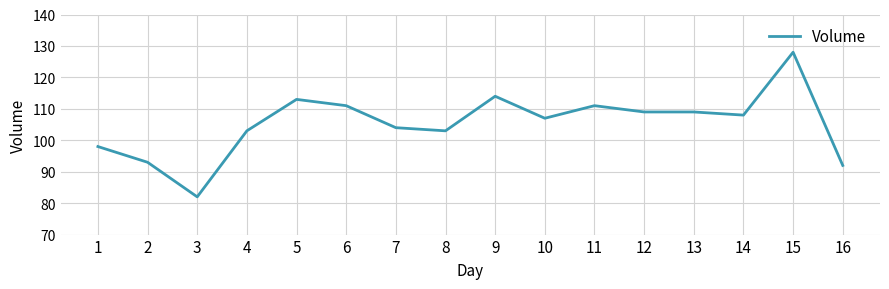

Does the chart have visible grid lines?

Yes